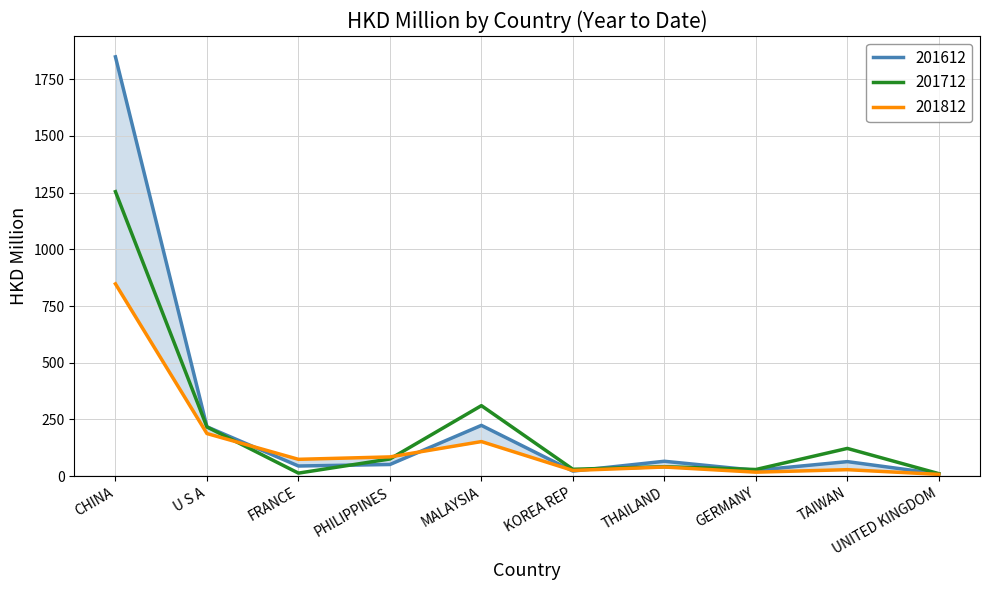

How many intersections are there between 201712 and 201612?

3